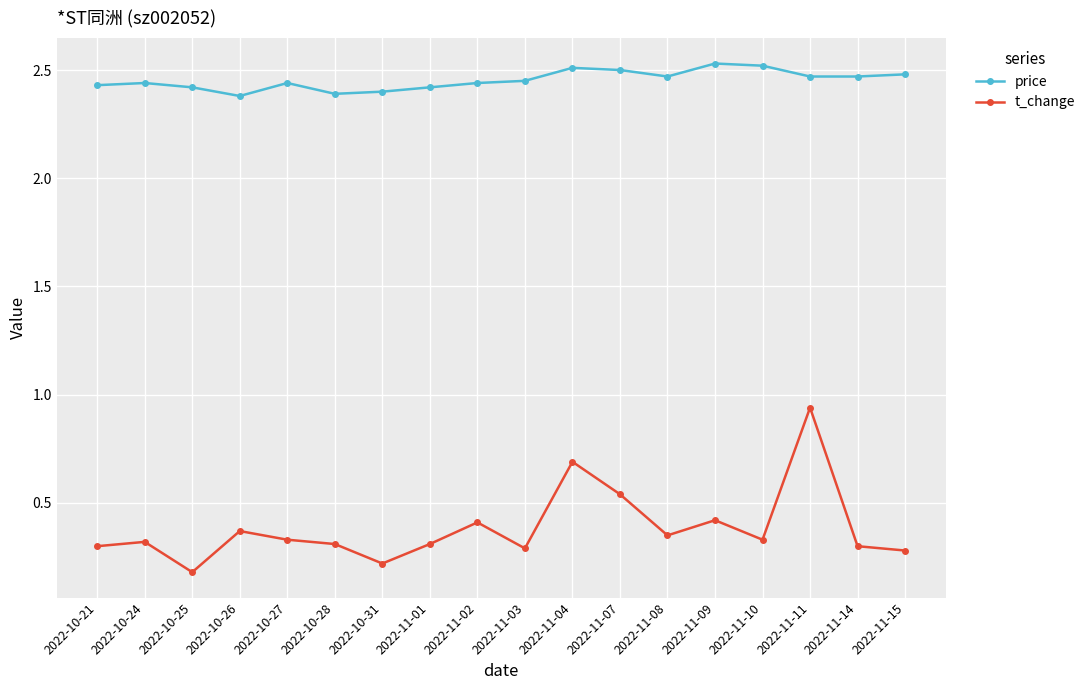

True or false: t_change and price cross at least once.

False